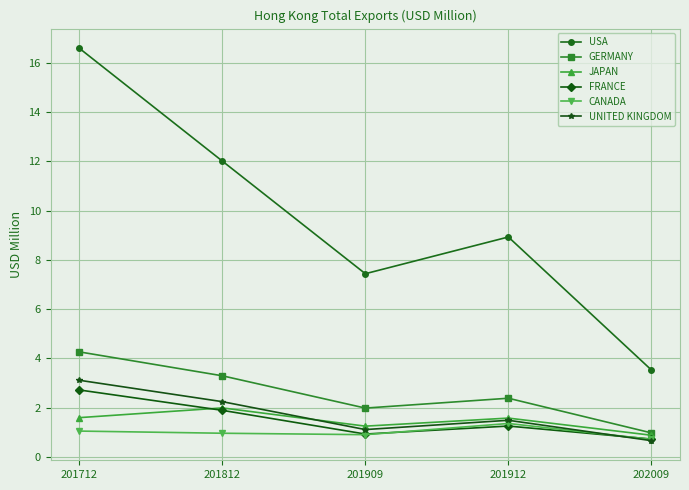

How many values in the USA series exceed 8?

3